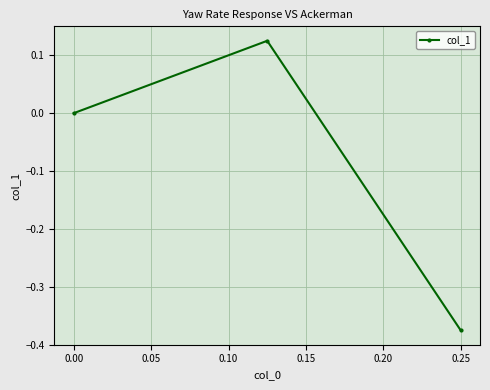

What is the maximum value shown in the chart?

0.1